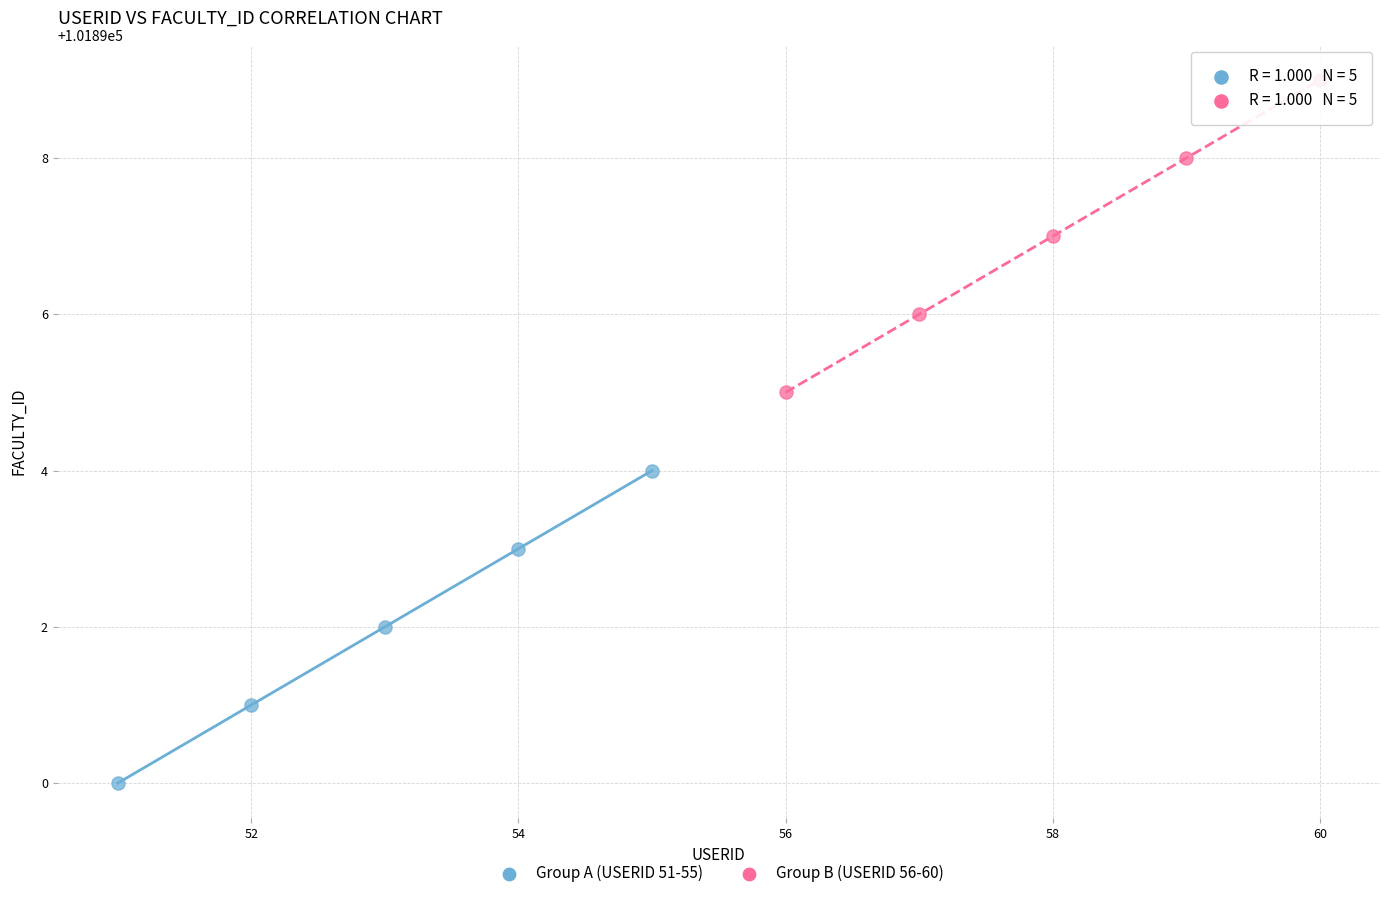

Which series reaches the minimum Y coordinate?

Group A (USERID 51-55)